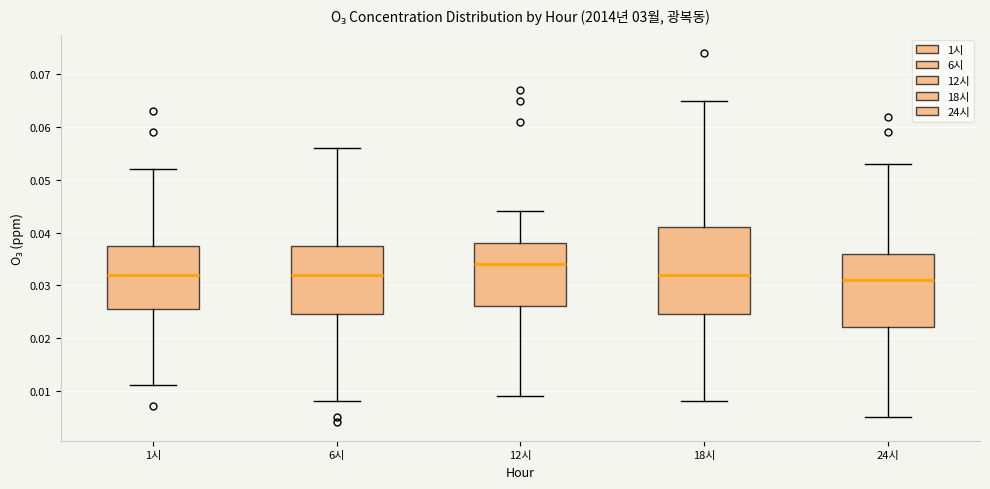

Which box has the lowest median line?

24시